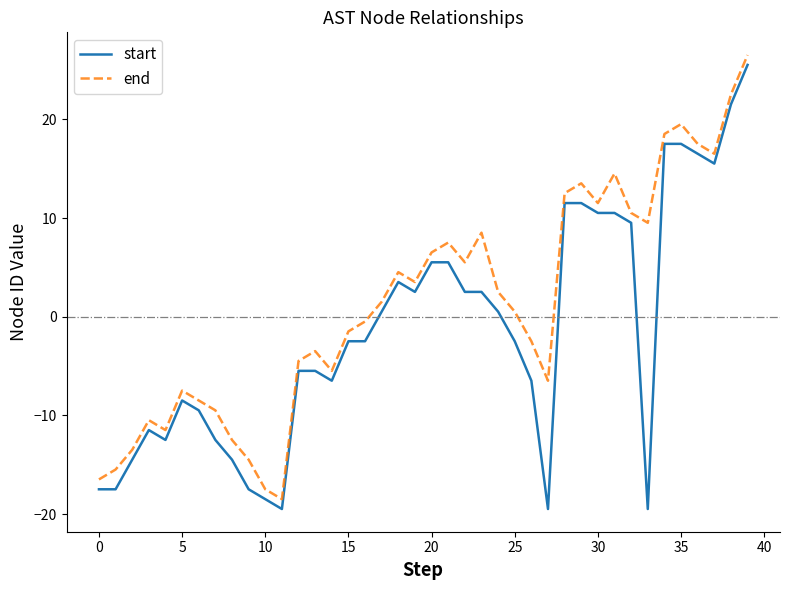

Which series has the largest total across all categories?

end